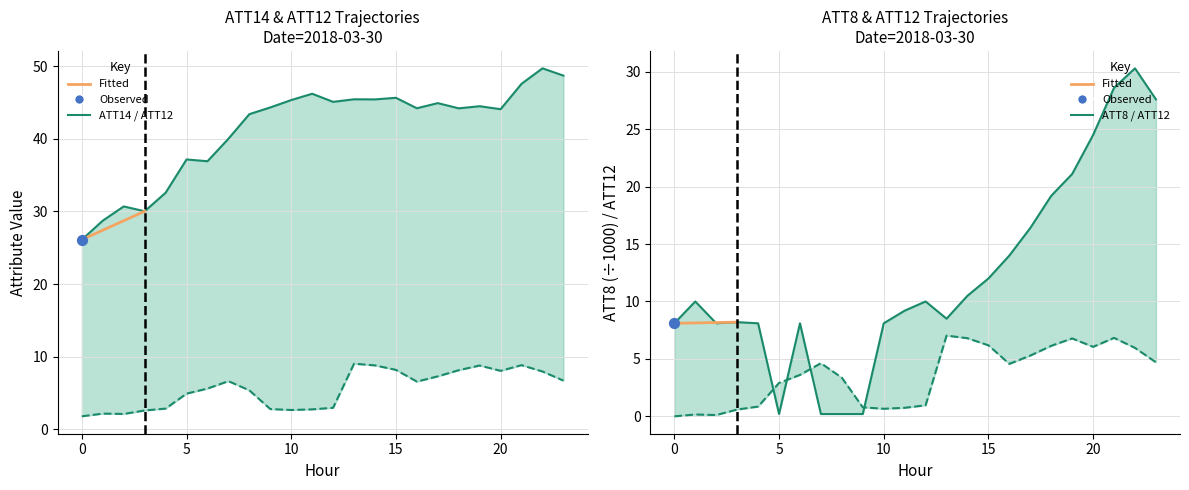

Which series has the largest Y range (max minus min)?

ATT8